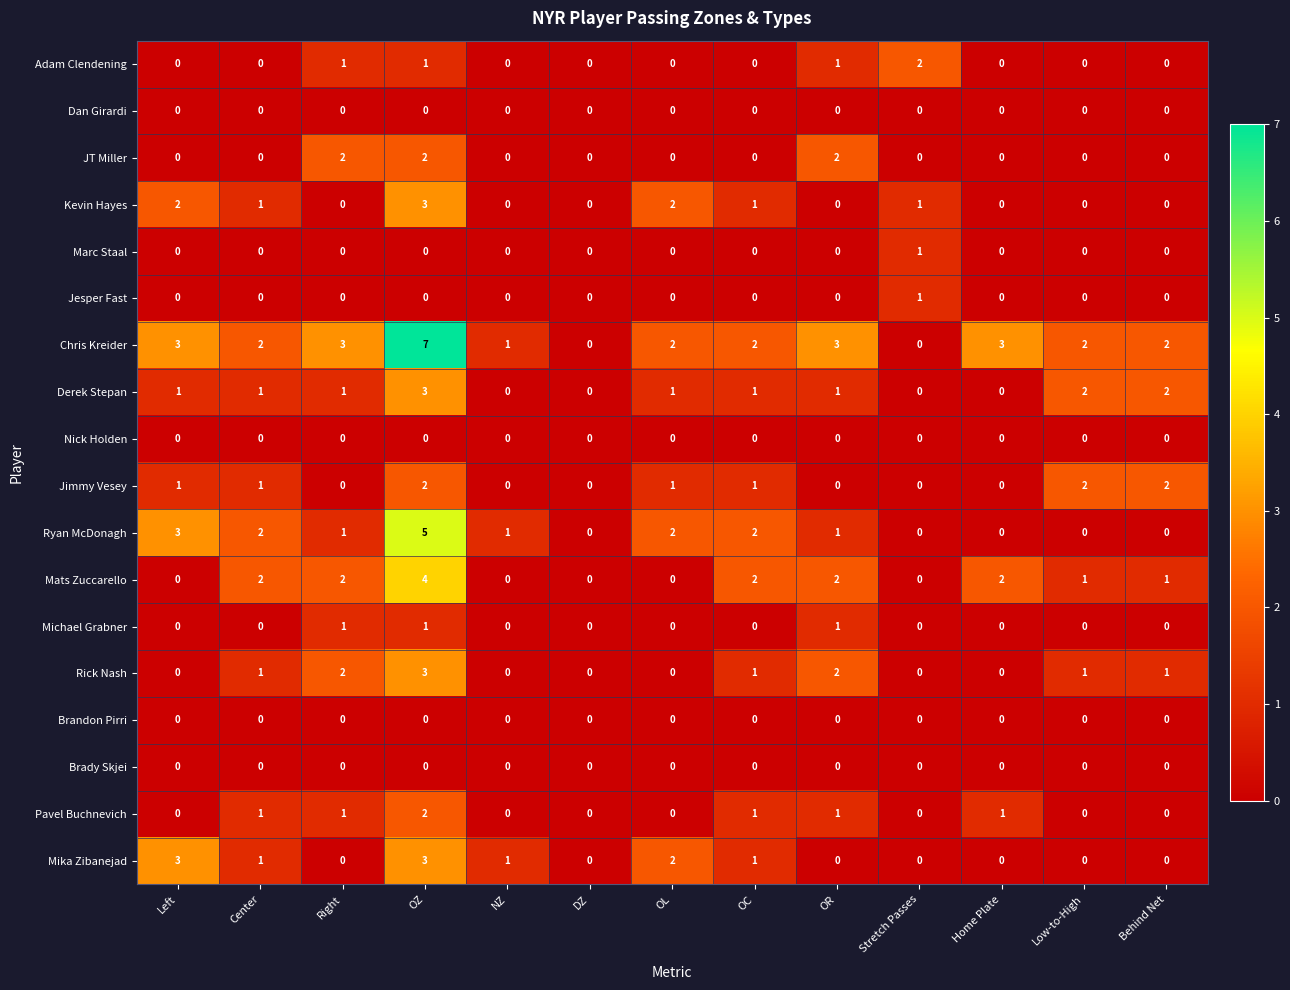

Which label corresponds to the largest value in the chart?

OZ